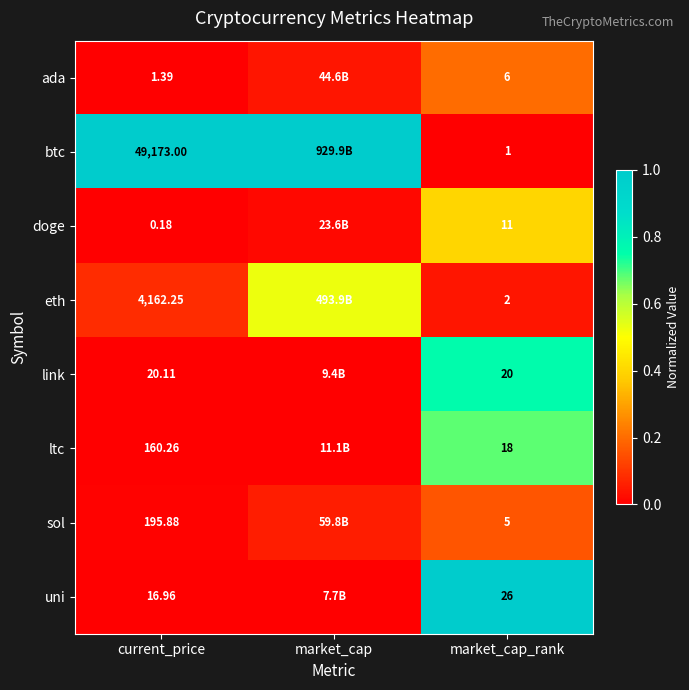

True or false: sol has a value of 0.0 at current_price.

False